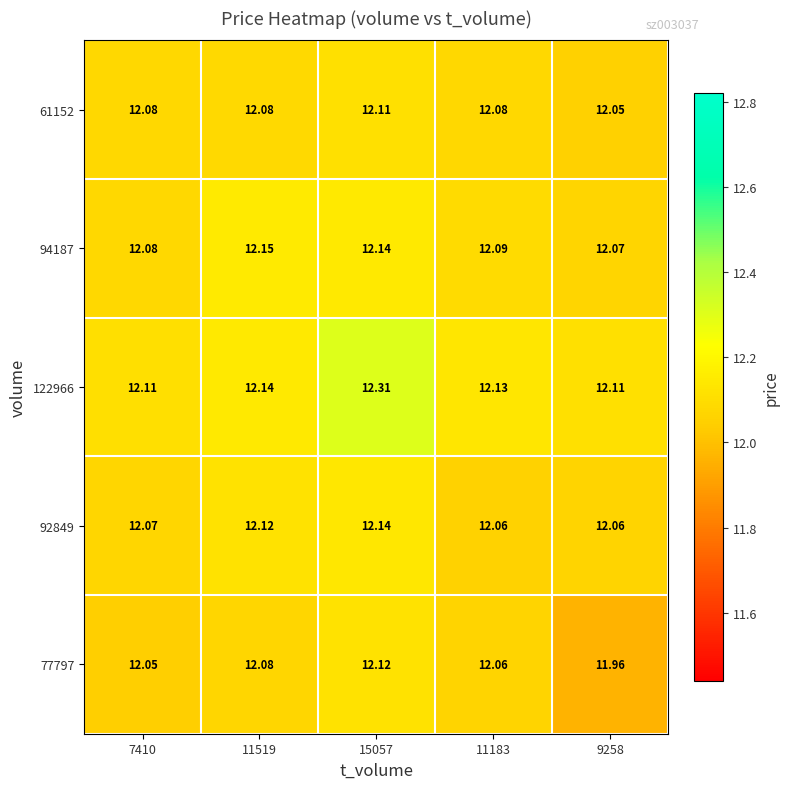

Is the value of 77797 at 11183 greater than the value of 94187 at 11183?

No